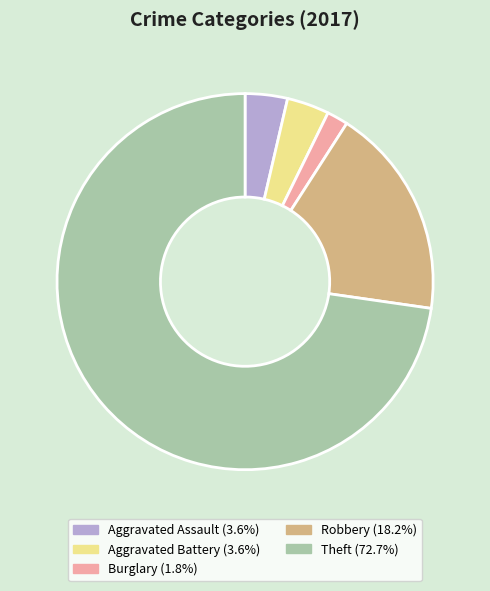

How many segments does this pie chart have?

5